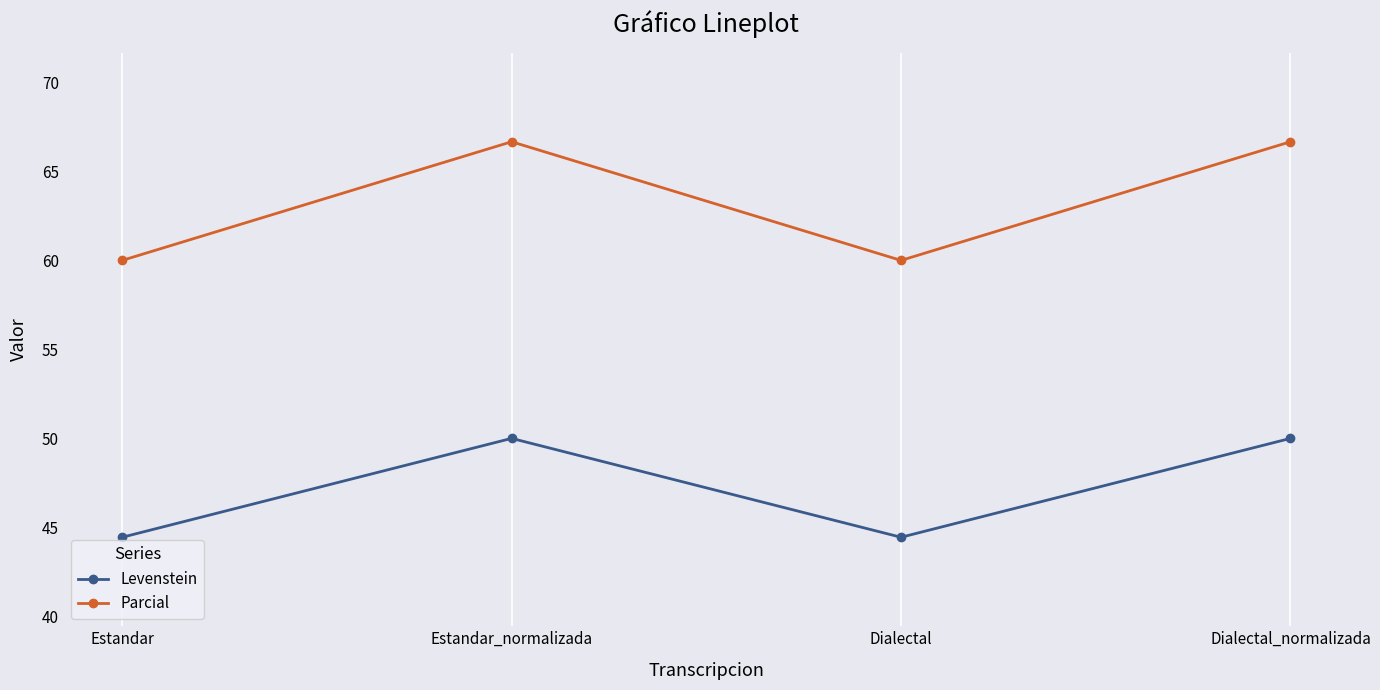

At which category does Parcial reach its first local valley?

Dialectal